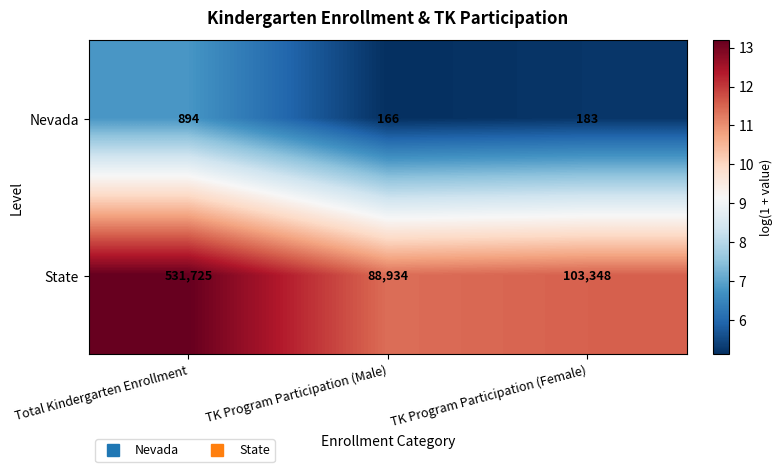

Which label corresponds to the largest value in the chart?

Total Kindergarten Enrollment